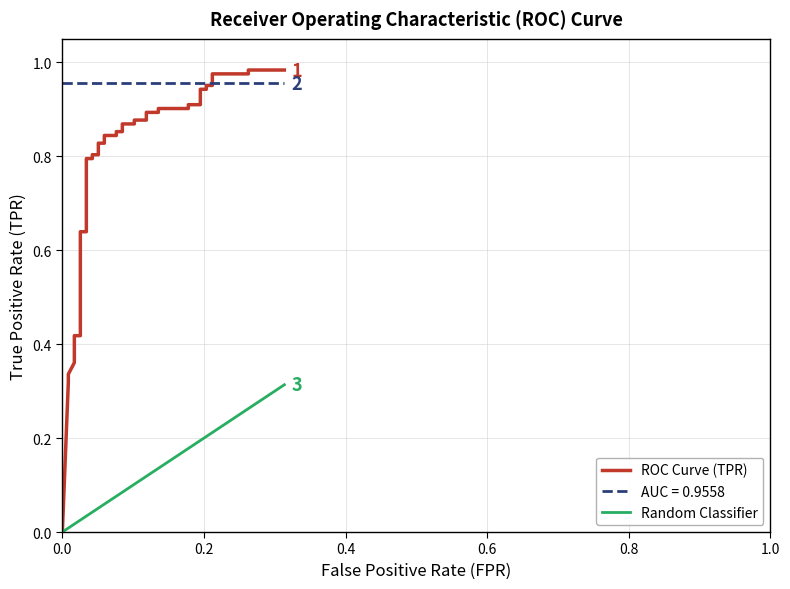

True or false: ROC Curve (TPR) has more than 1 interior local peaks.

False